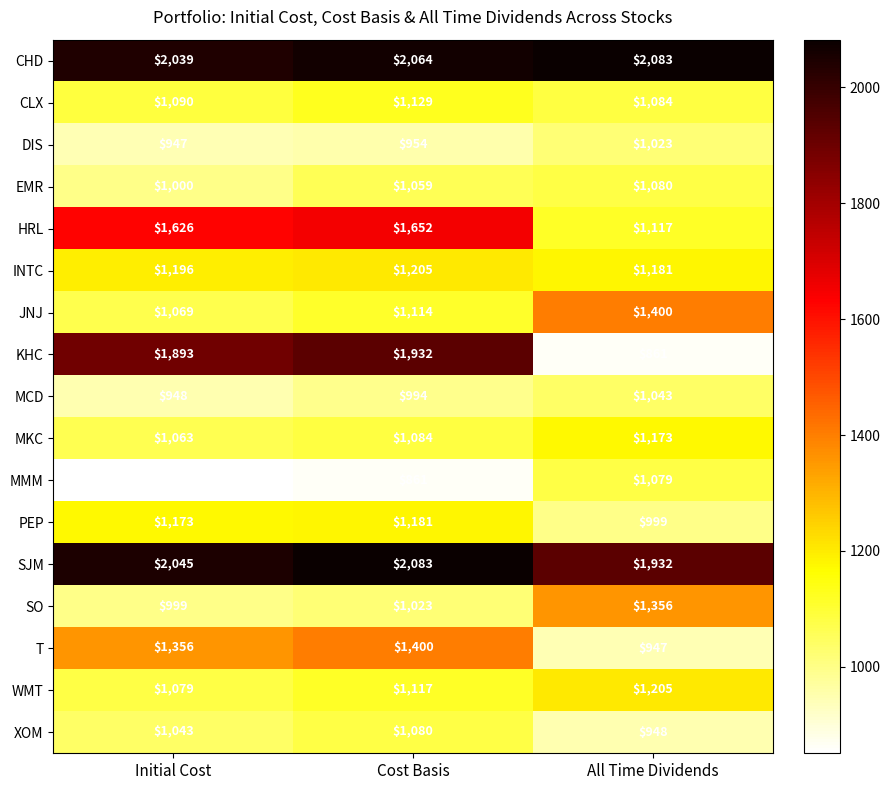

Which series has the largest range (max minus min)?

KHC